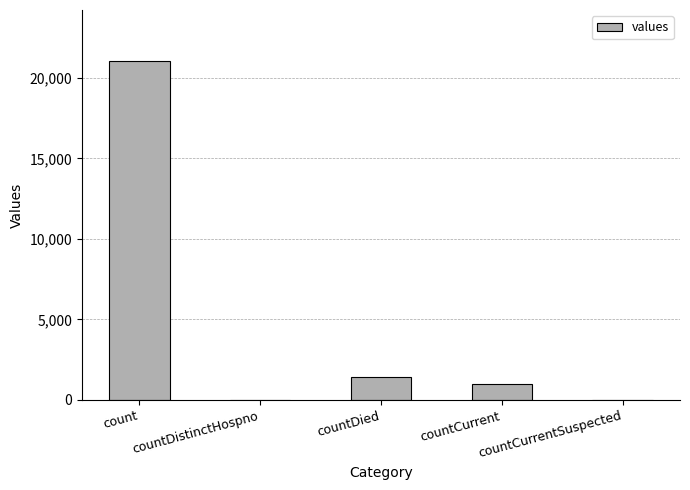

Where does the data first go above 1006?

count